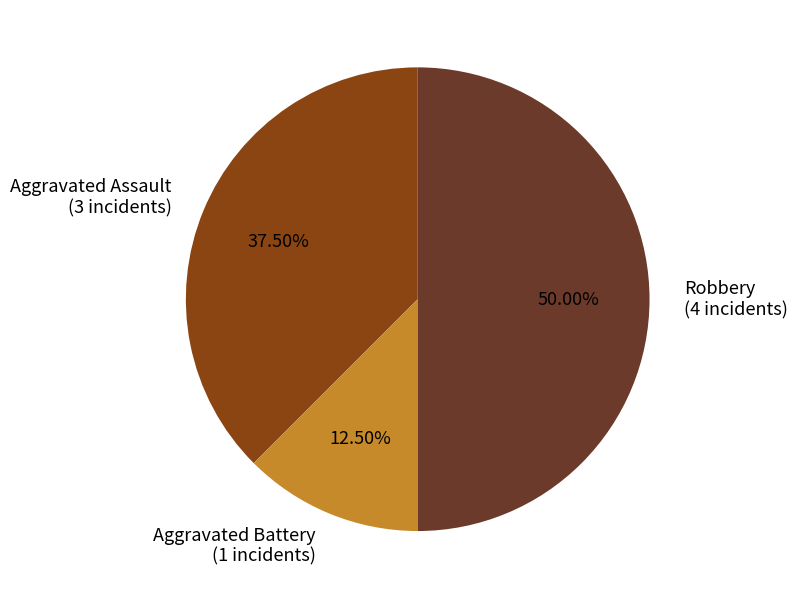

Count the number of slices in the pie.

3